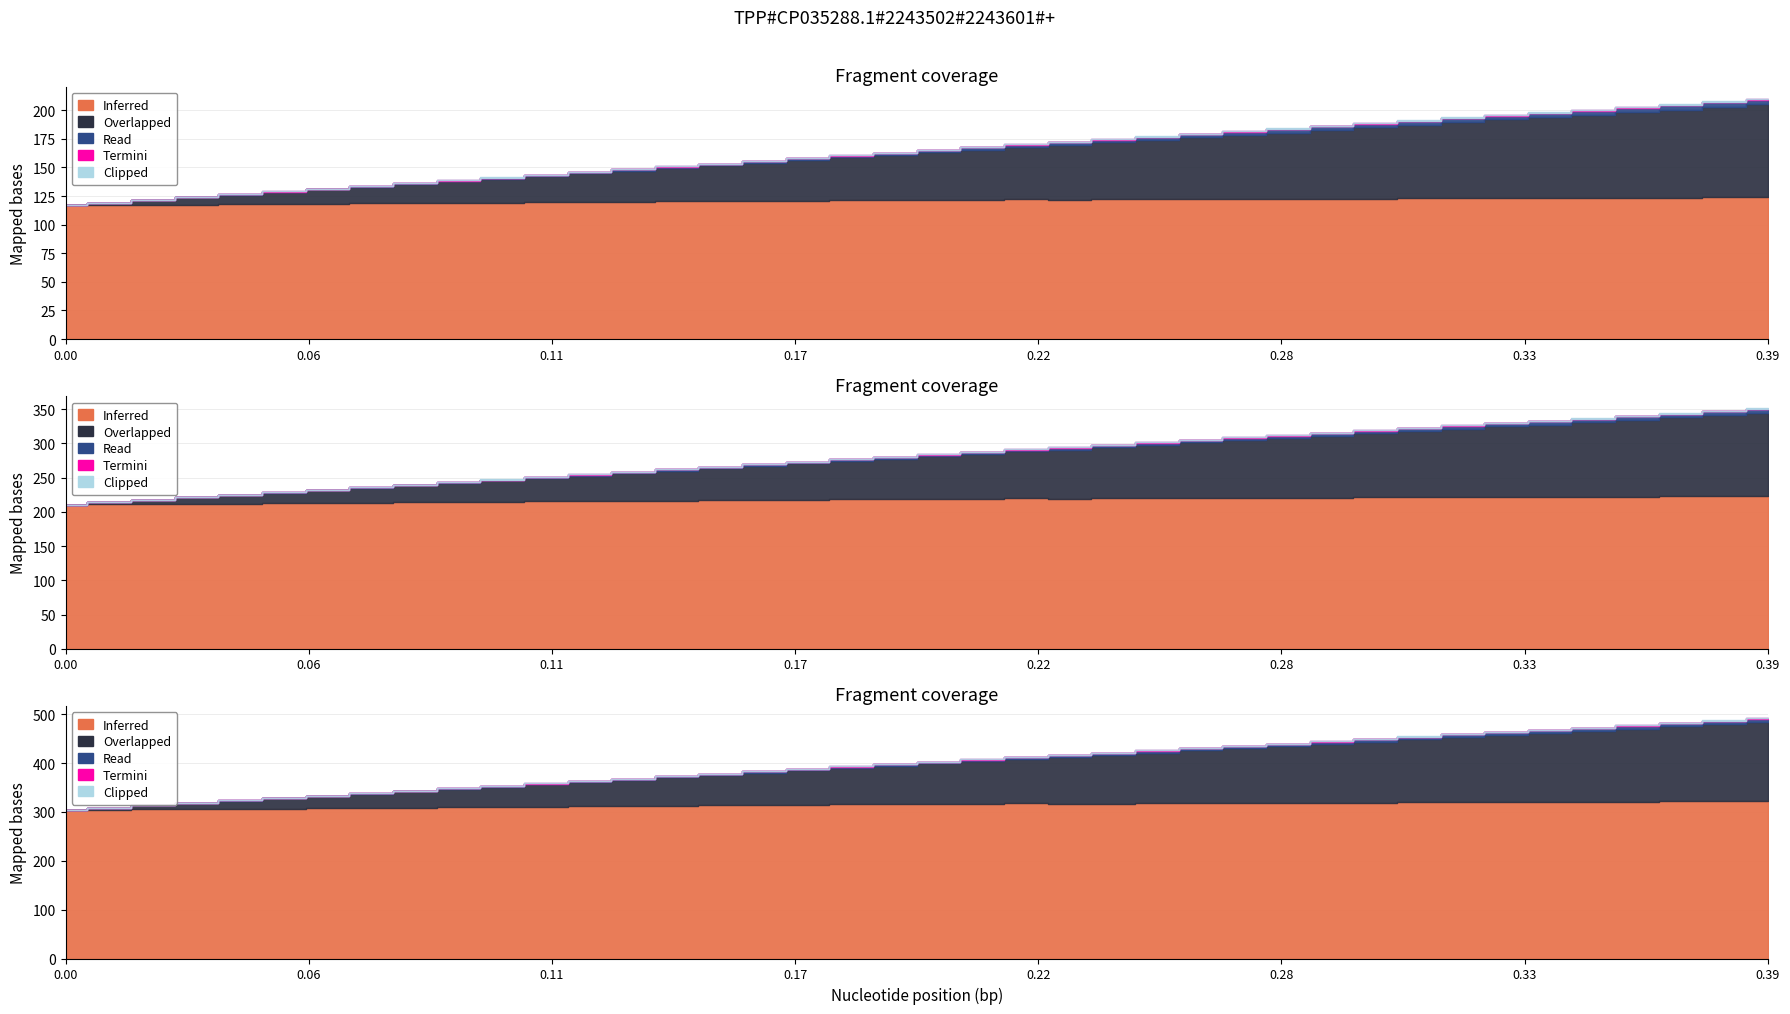

What is the total value across all series at 0.36?

203.0